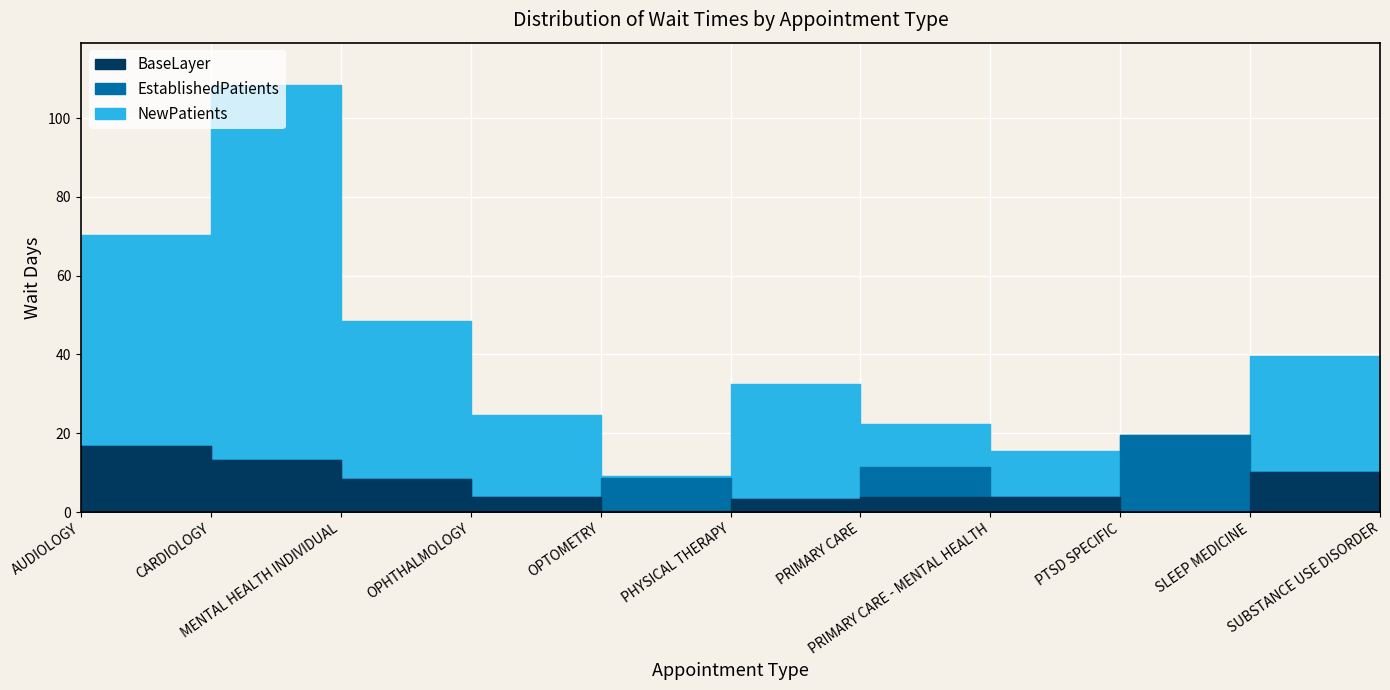

Between AUDIOLOGY and MENTAL HEALTH INDIVIDUAL, which series saw the biggest shift?

NewPatients